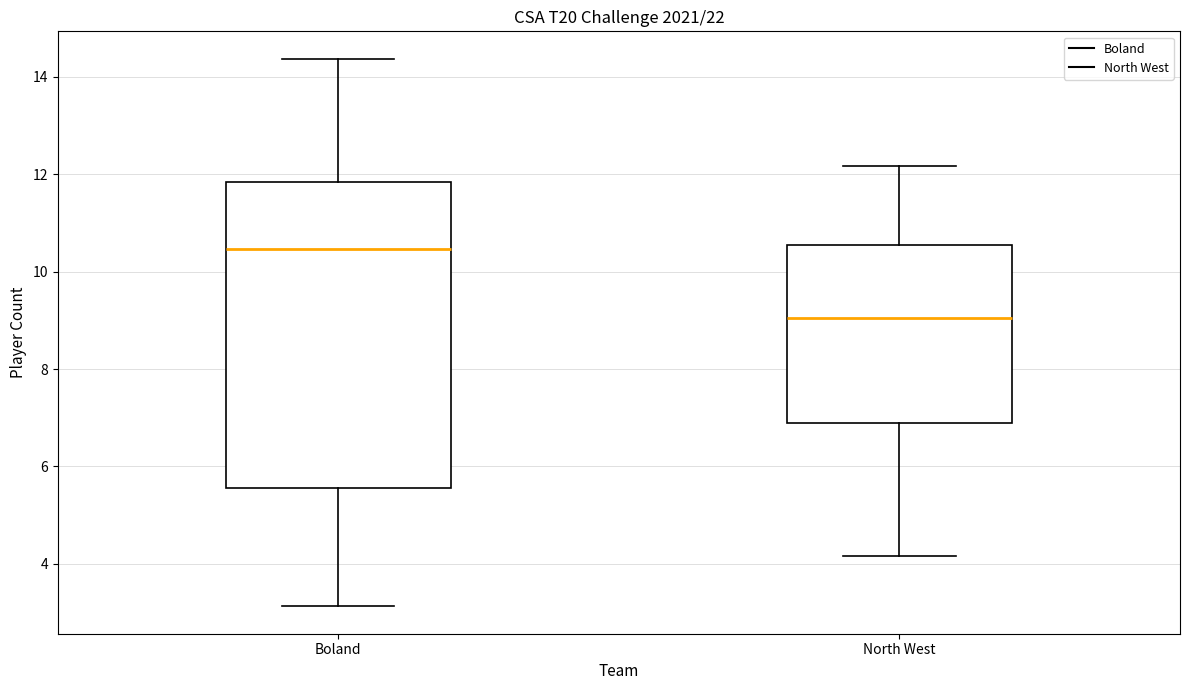

Which box is the tallest, from its lower edge to its upper edge?

Boland